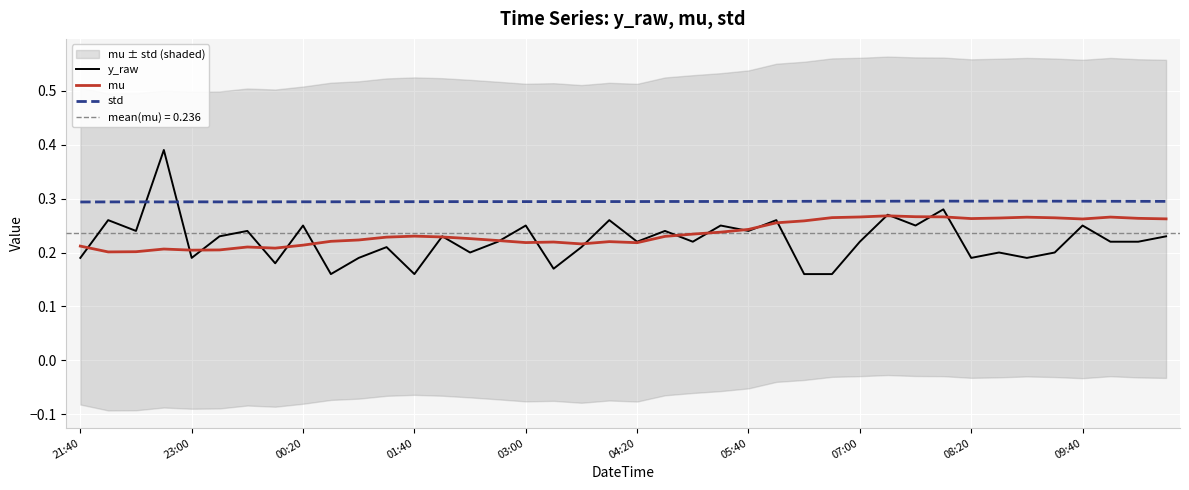

List the series in order of their peak value, highest first.

y_raw, std, mu